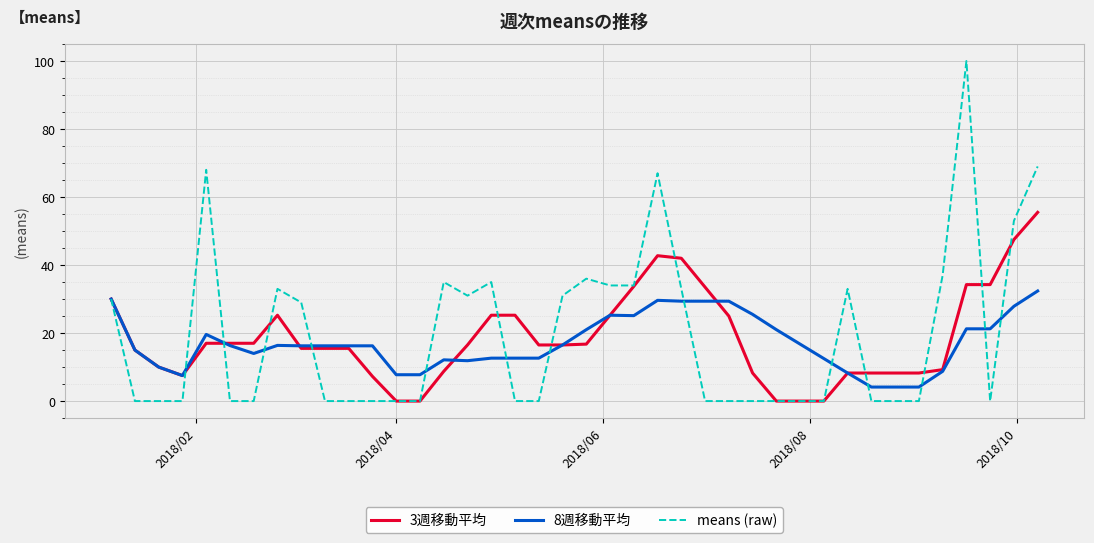

How many lines are shown in the chart?

3